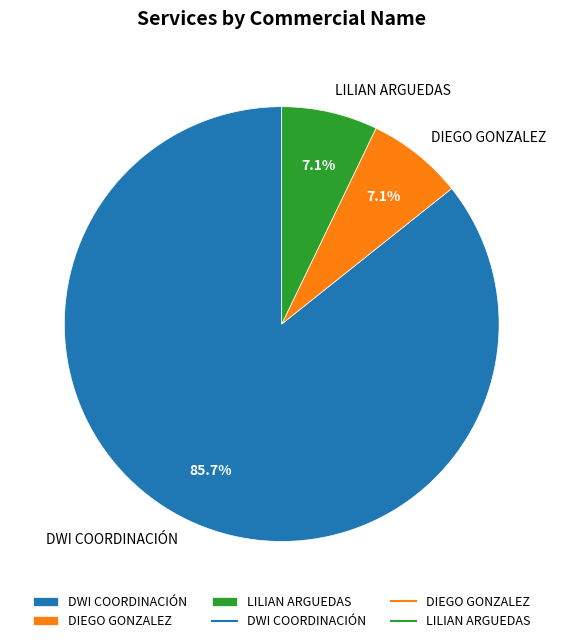

Which category has the biggest portion of the pie?

DWI COORDINACIÓN